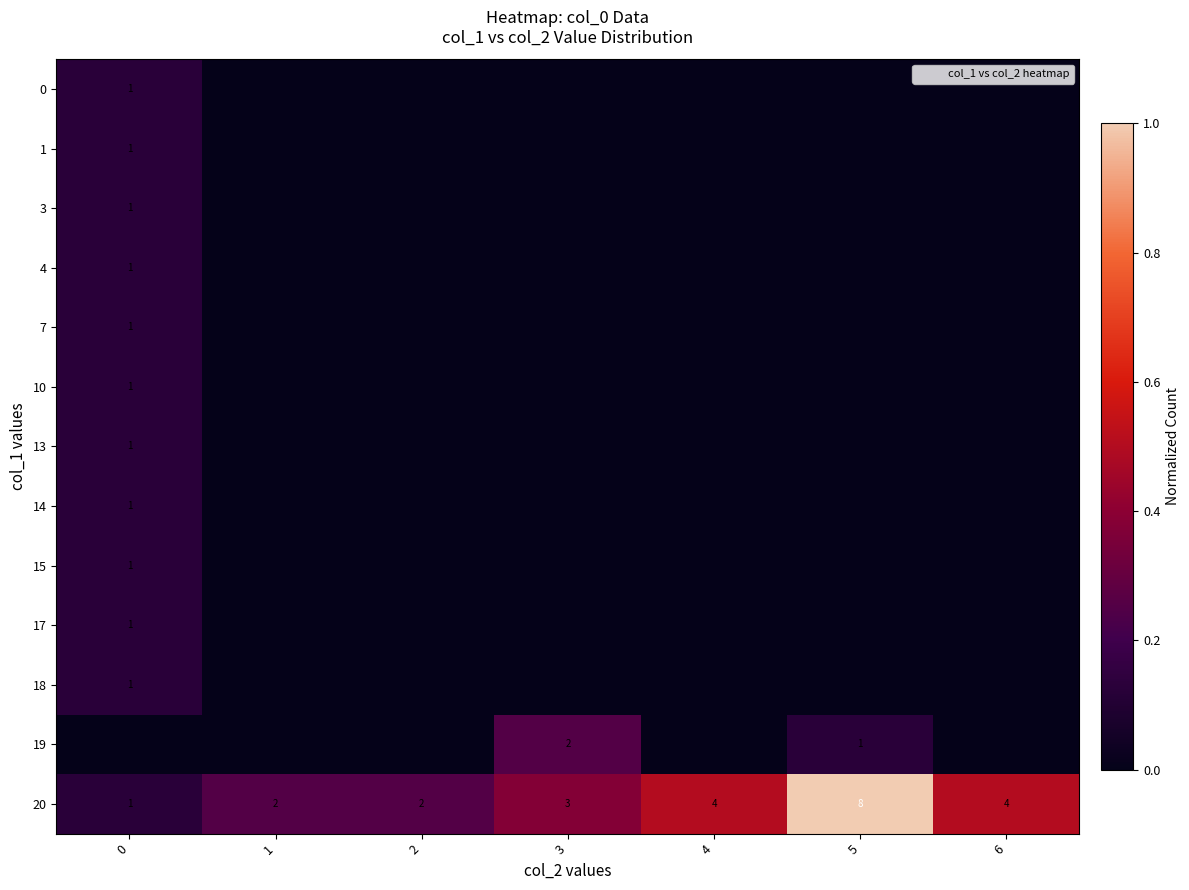

The row_1 series shows 0.0 at 4. True or false?

True